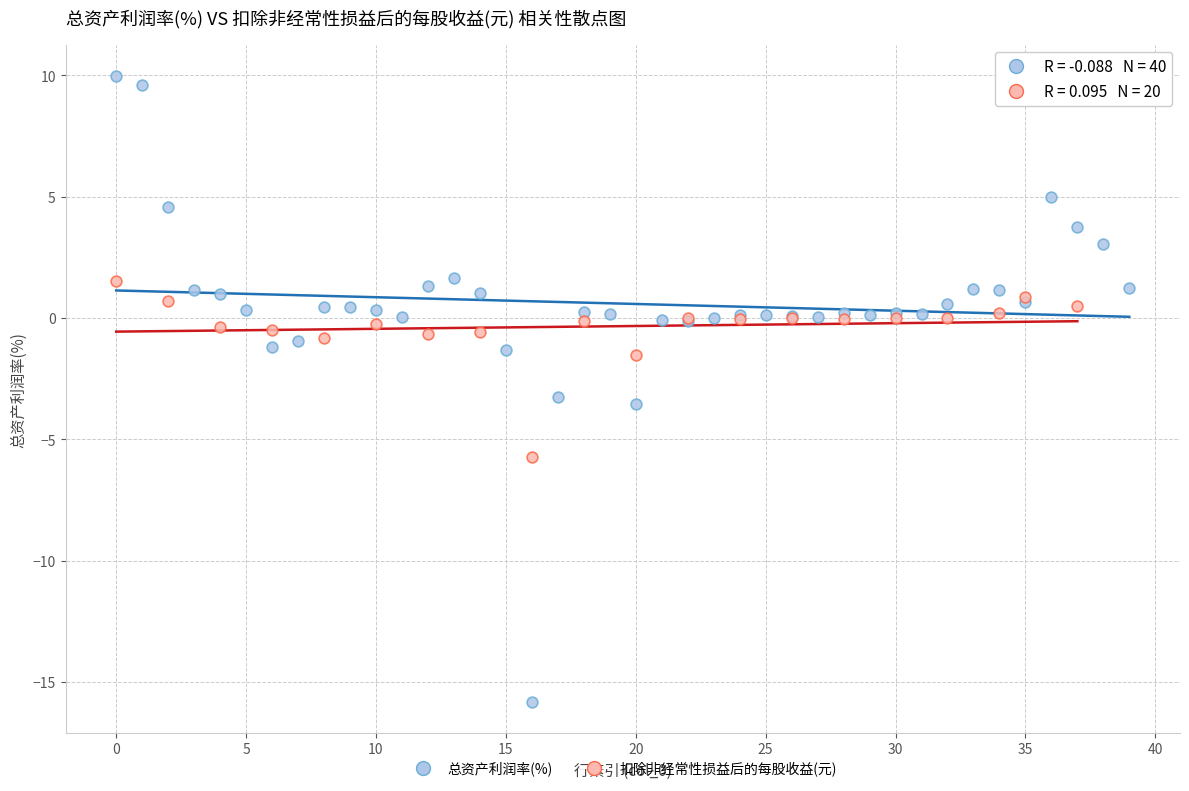

Which series has the largest Y range (max minus min)?

总资产利润率(%)